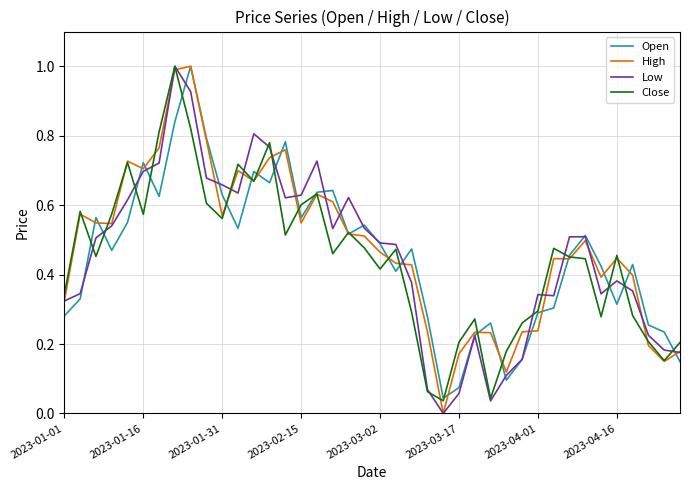

What is the highest value of the Low series?

1.0